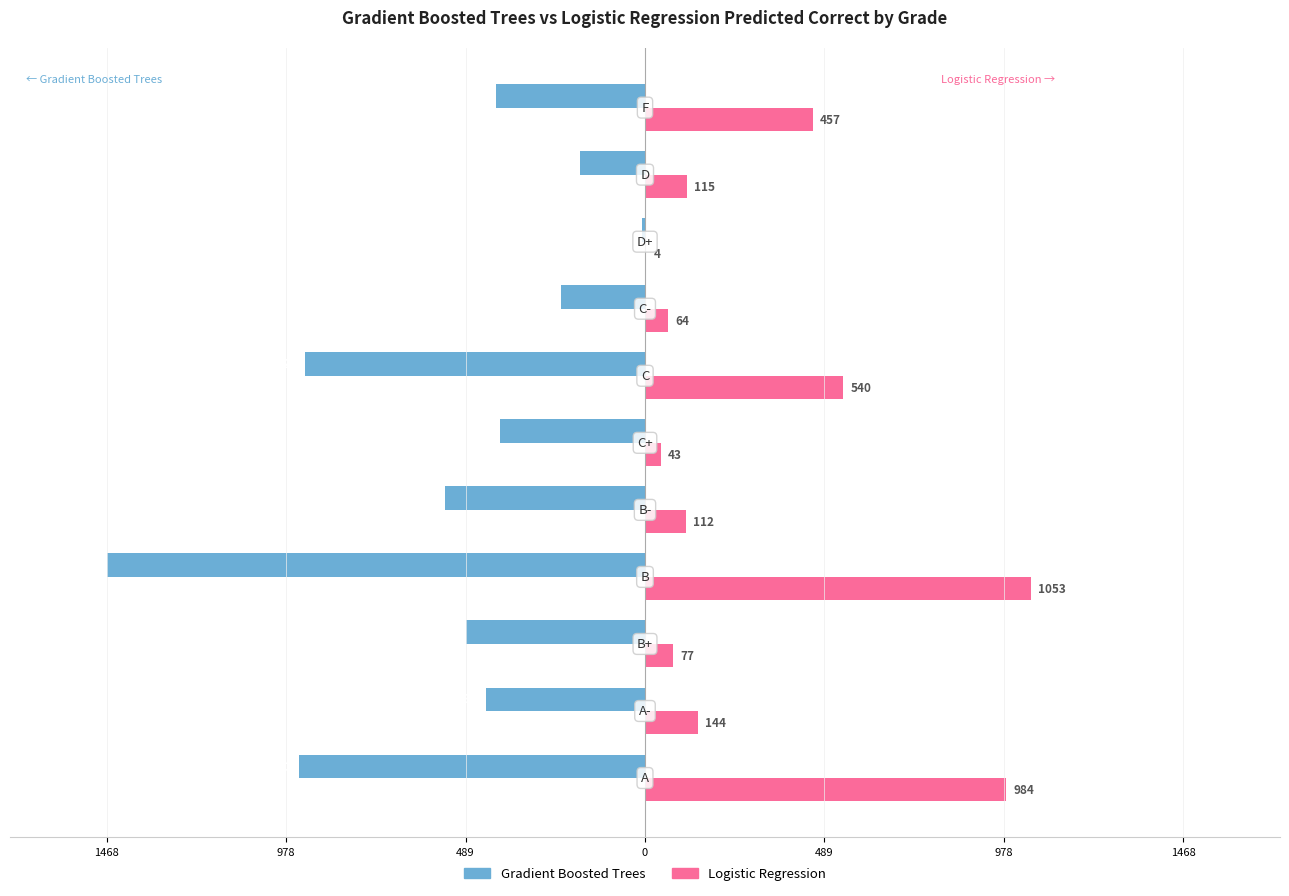

What are all the series names shown in the legend?

Gradient Boosted Trees, Logistic Regression